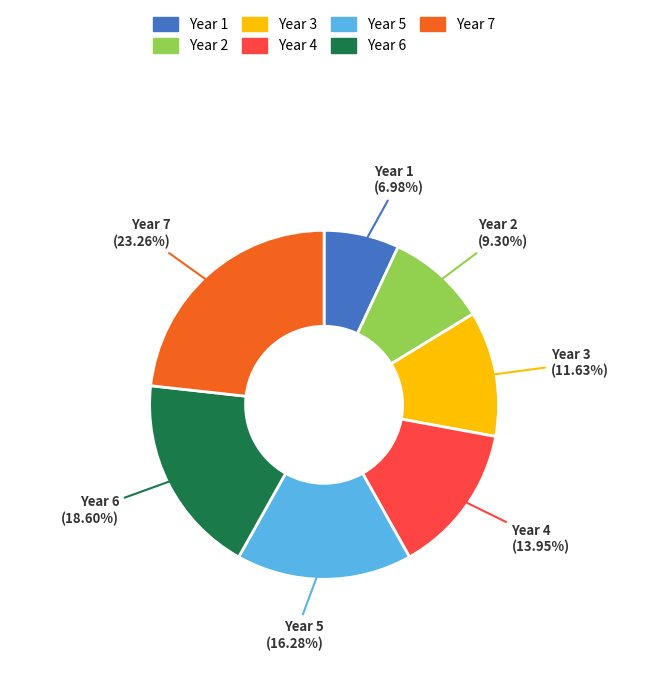

Between Year 1 and Year 6, which is larger?

Year 6